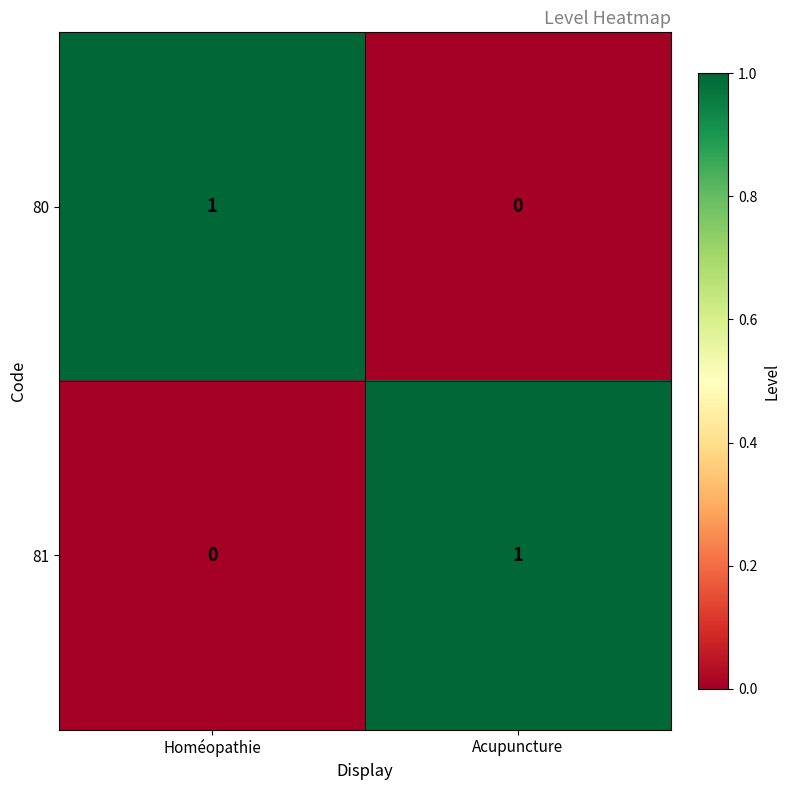

Is it true that 80 equals 0 at Homéopathie?

False